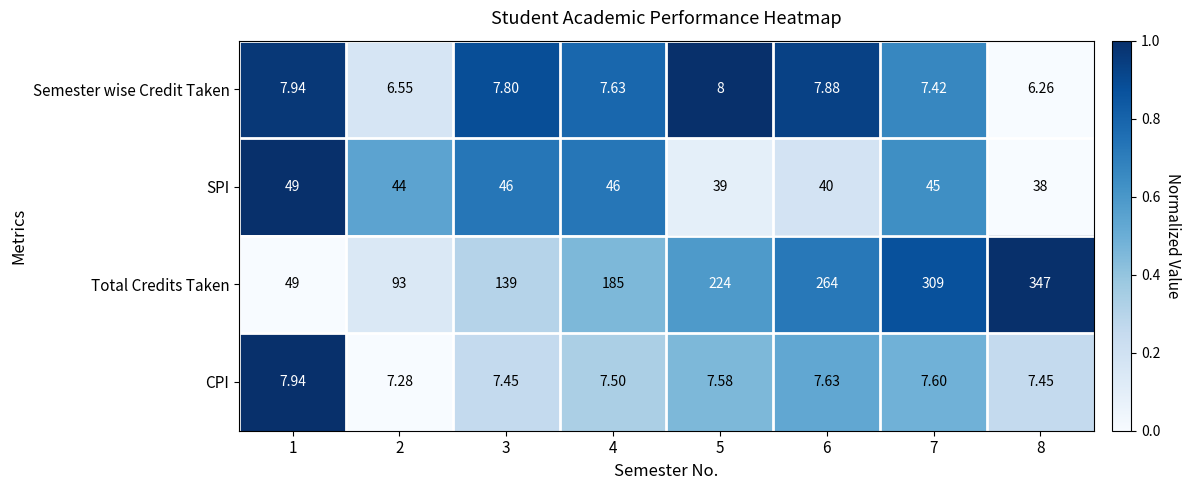

What is the total value across all series at 4?

246.1